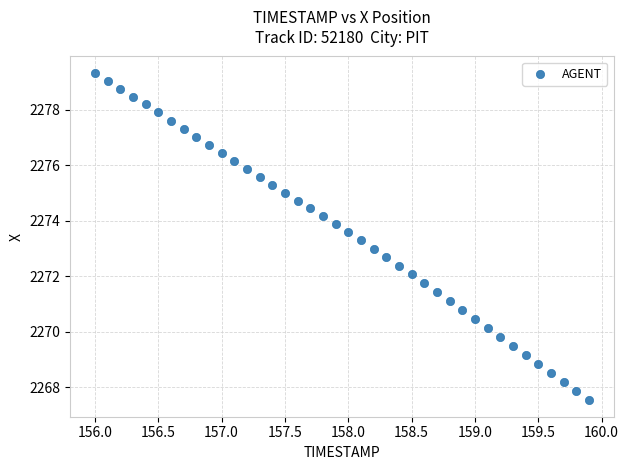

What is the range of Y values (max minus min)?

11.8